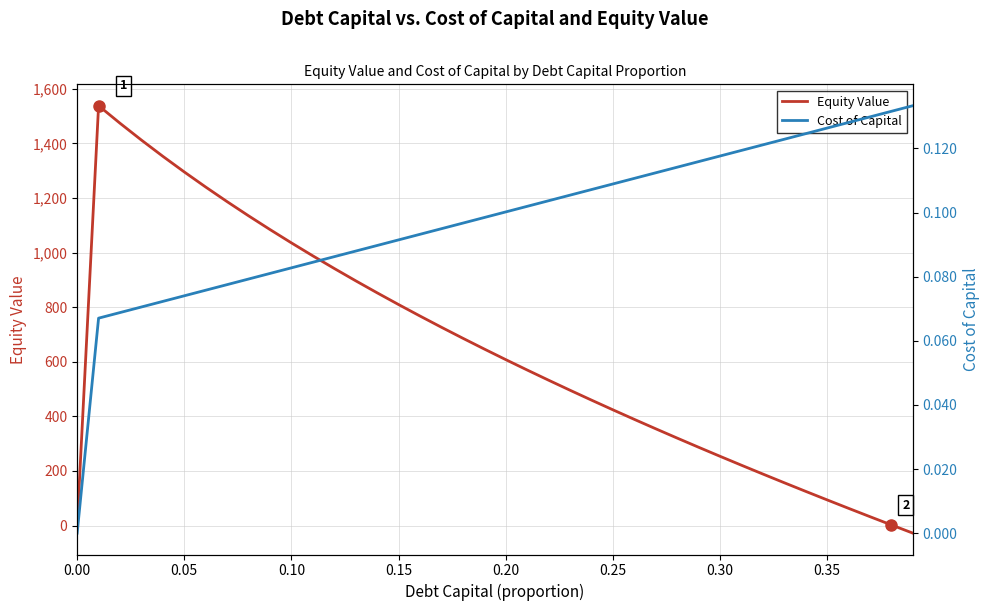

How many lines are shown in the chart?

2